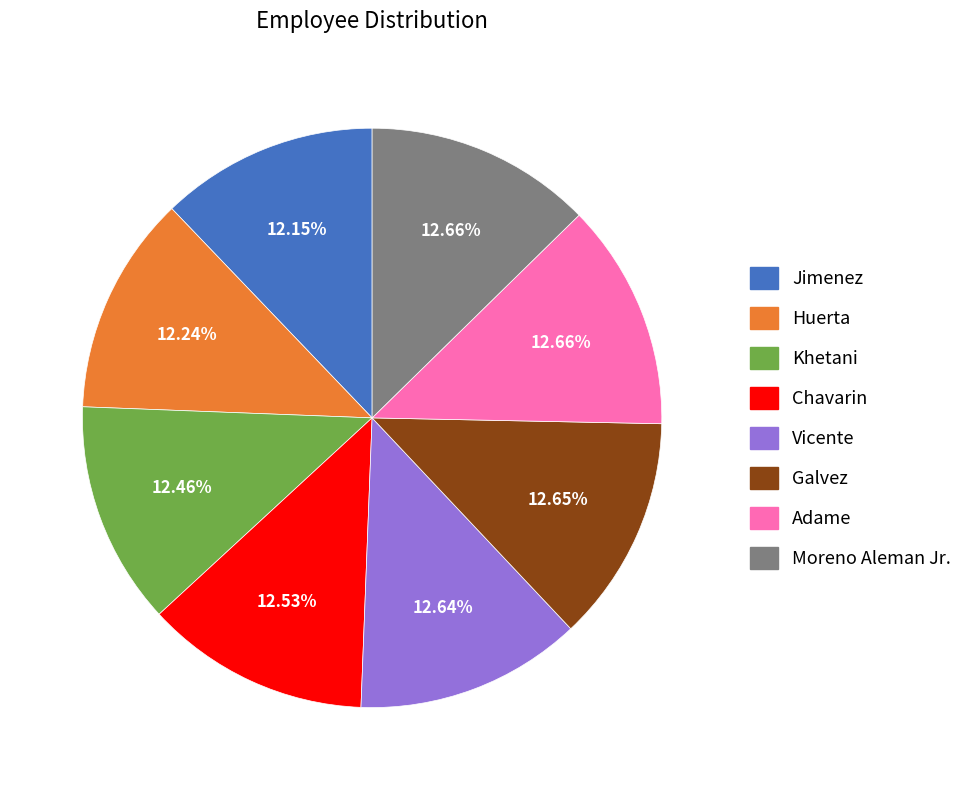

What is the ratio of the value at Huerta to the value at Adame?

1.0